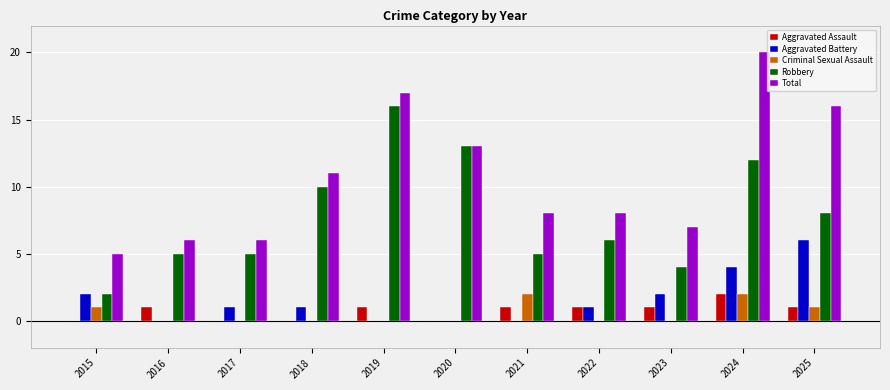

Is it true that Criminal Sexual Assault equals 0 at 2016?

True